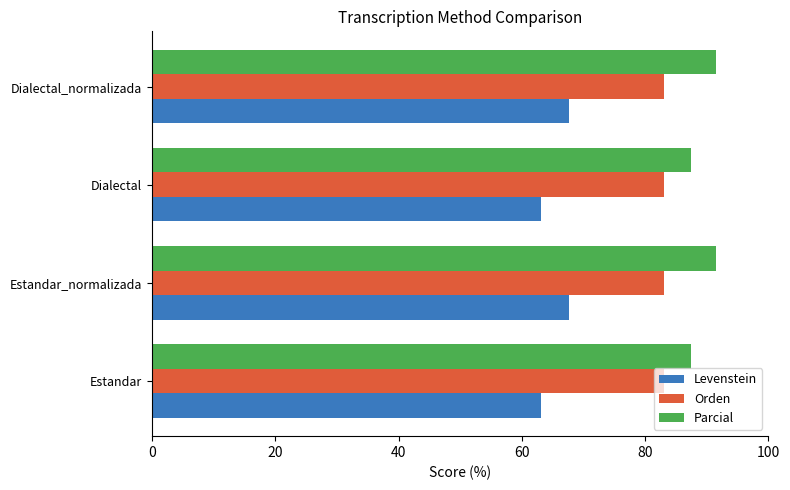

What is the average value of the Parcial series?

89.5